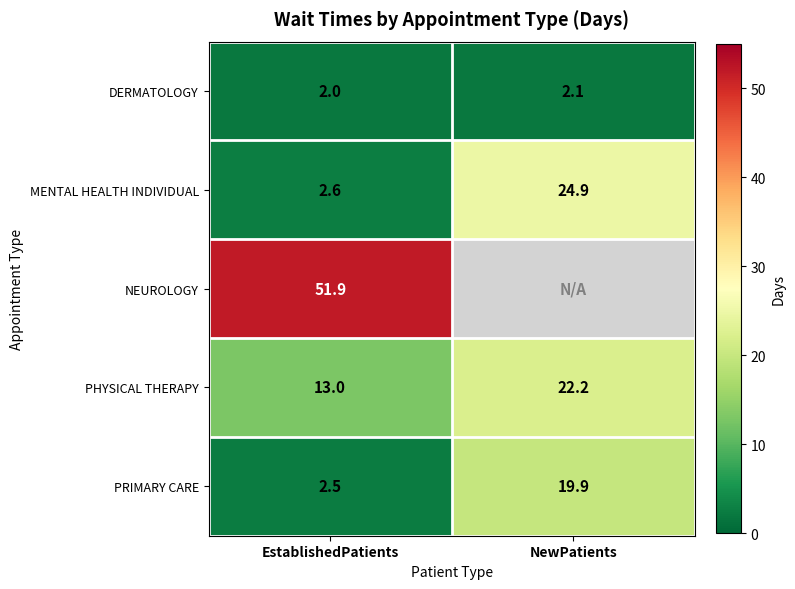

The NEUROLOGY series shows 18.3 at EstablishedPatients. True or false?

False